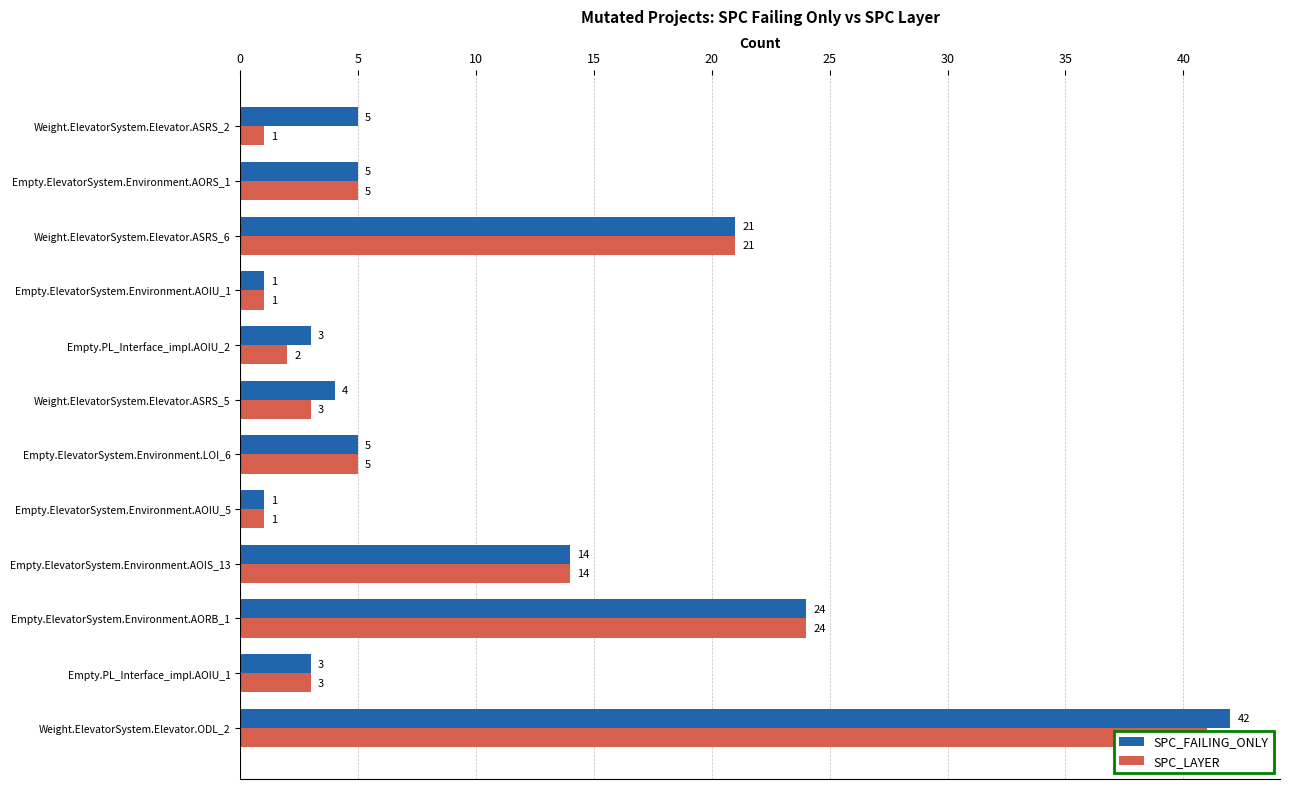

Which series has the largest total across all categories?

SPC_FAILING_ONLY